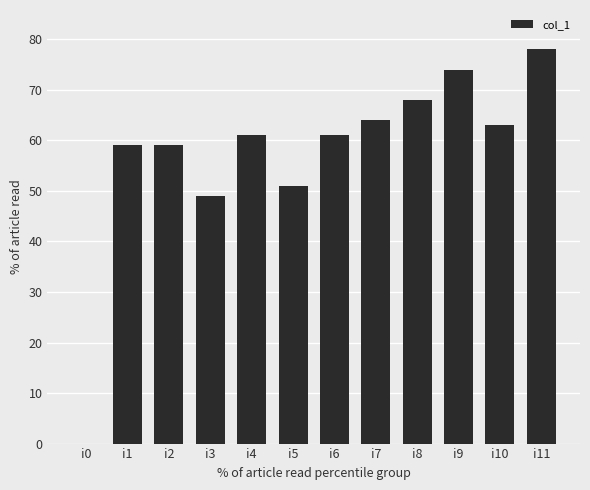

Which has a higher value, i9 or i10?

i9